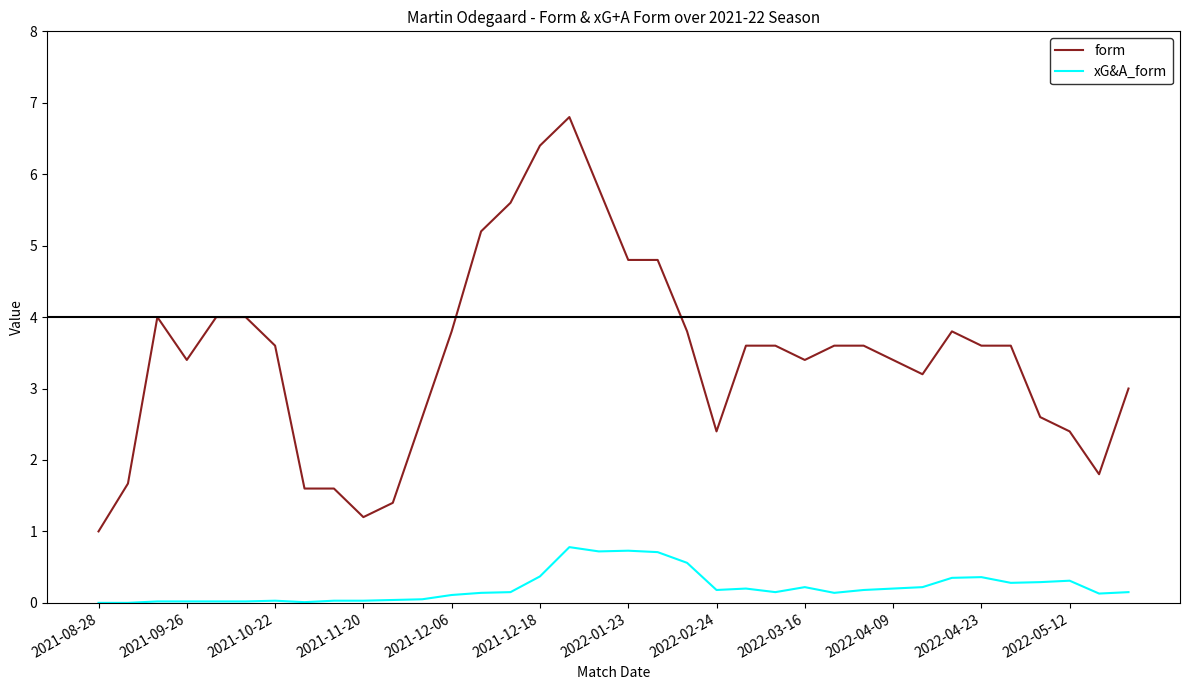

What are all the series names shown in the legend?

form, xG&A_form